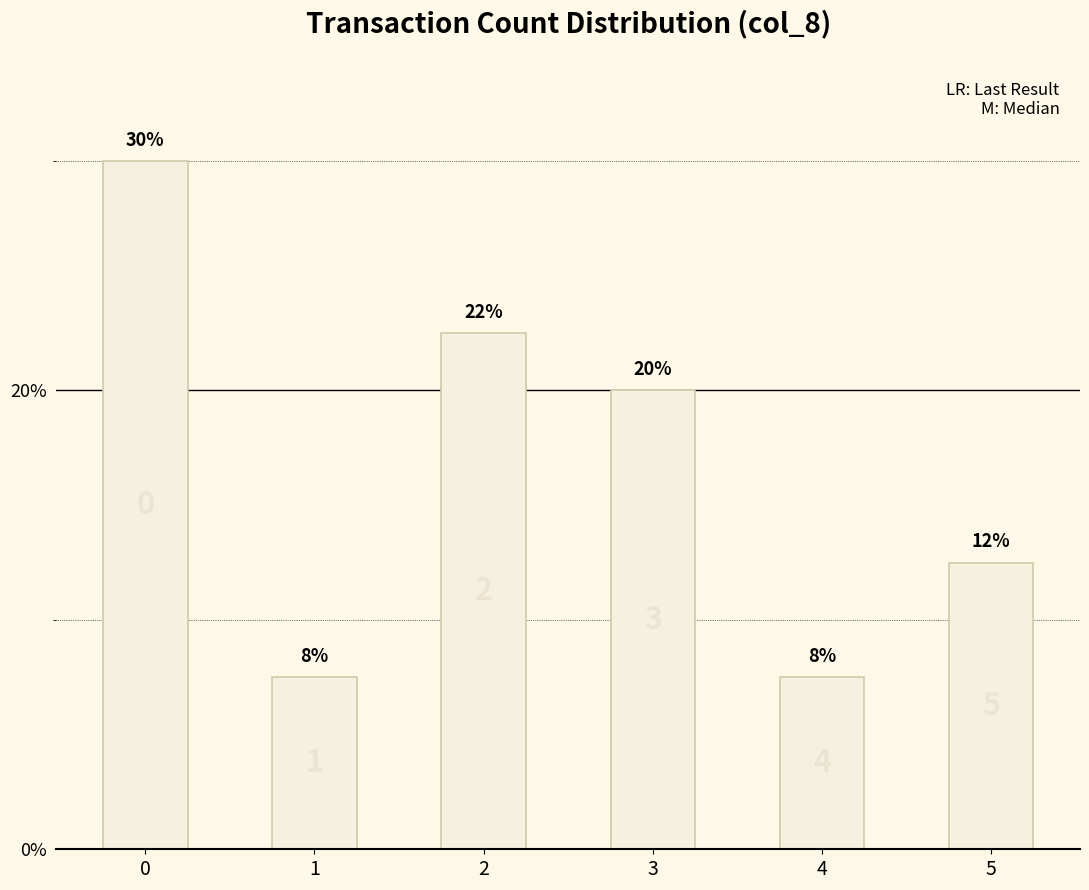

How many bars are there in total?

6